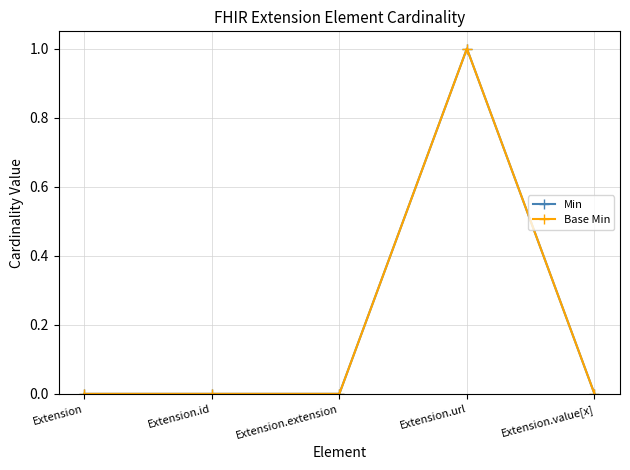

Does the chart have visible grid lines?

Yes